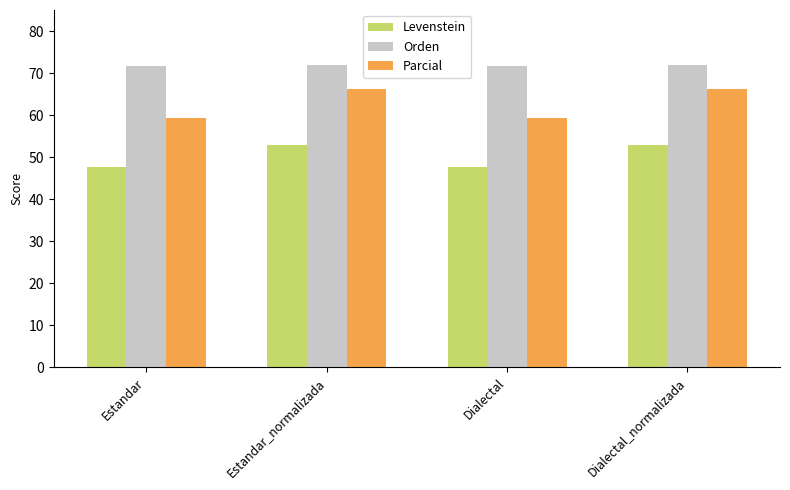

What are all the series names shown in the legend?

Levenstein, Orden, Parcial